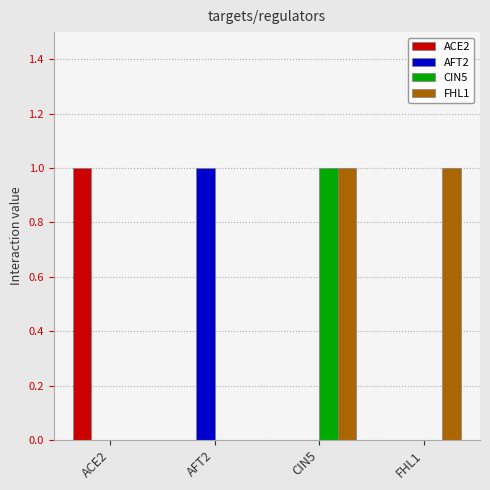

True or false: ACE2 has a value of 0 at CIN5.

True